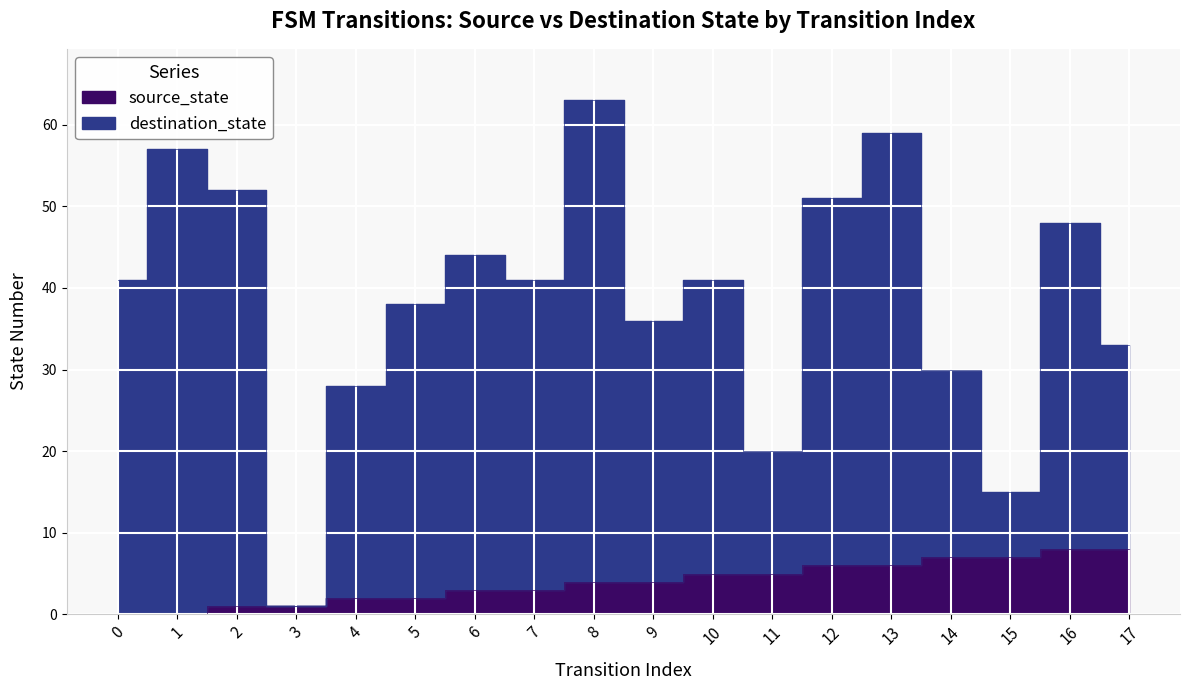

What is the greatest value displayed?

63